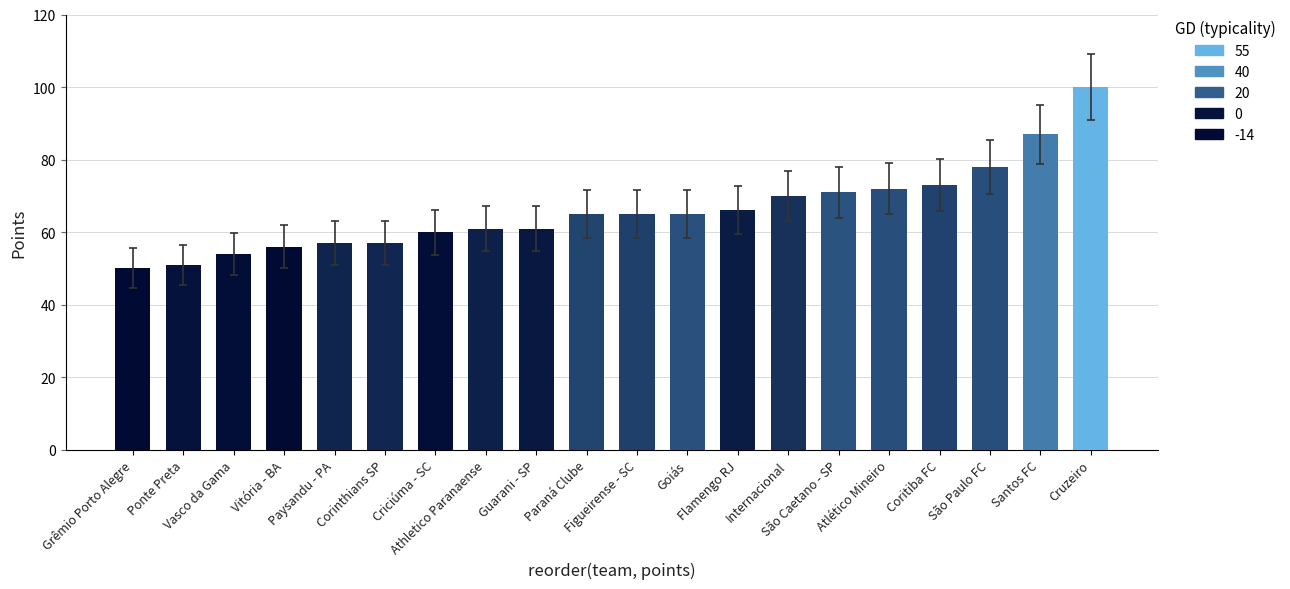

What is the difference between the maximum and minimum values?

50